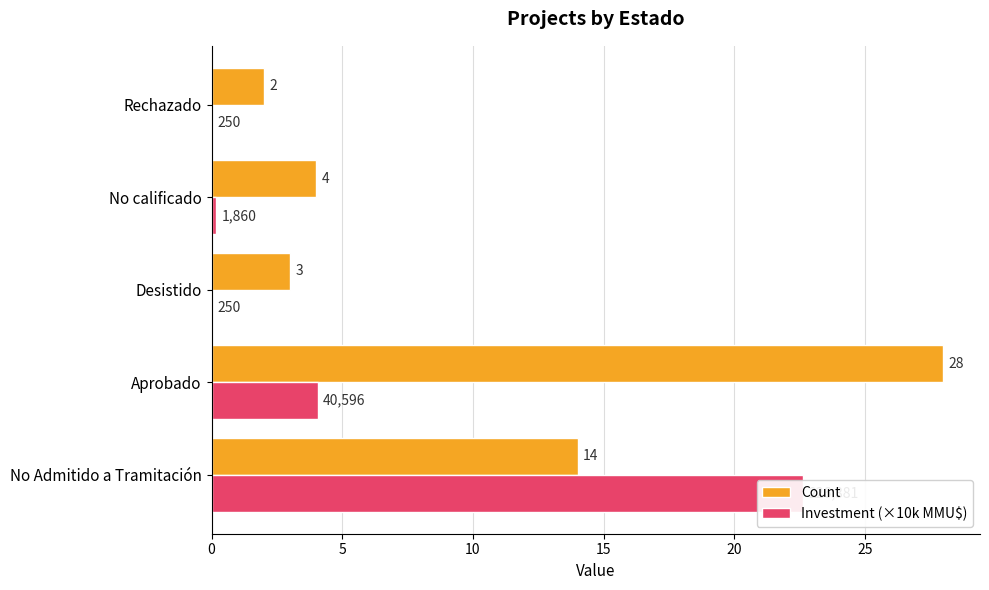

How many series are shown in this chart?

2